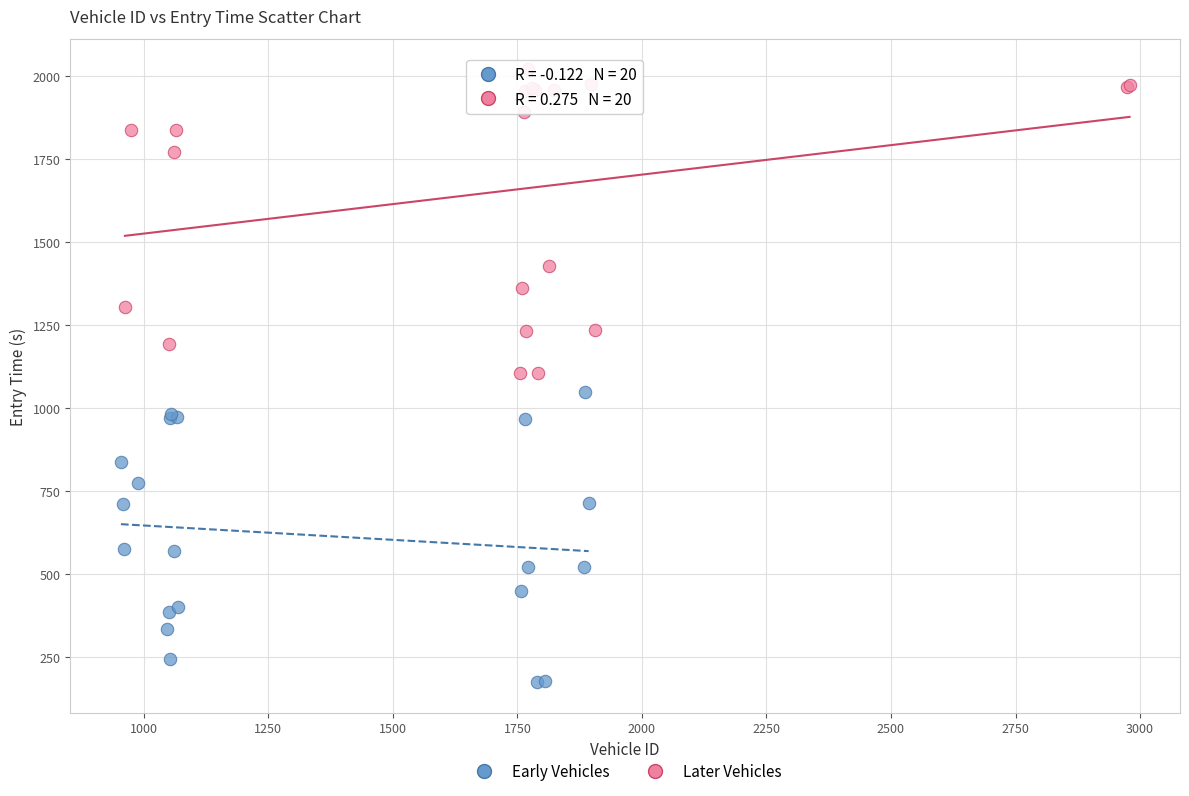

Which series contains the highest Y value?

Later Vehicles